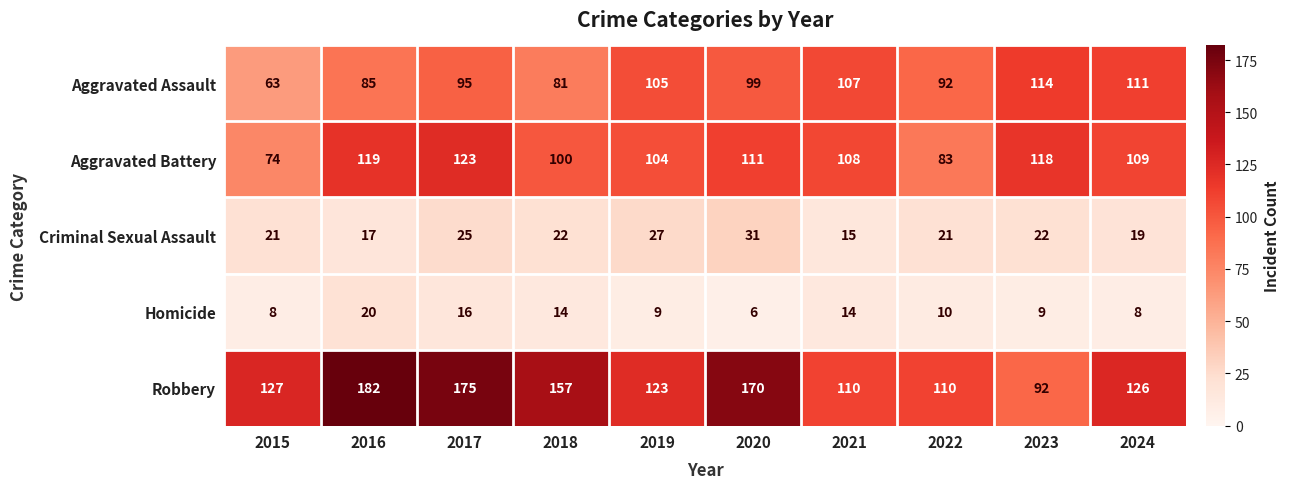

What is the approximate value of Aggravated Battery at 2016, to the nearest 5?

120